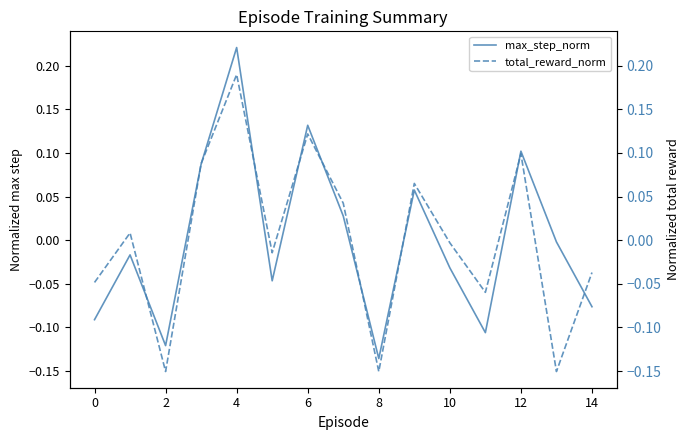

In total_reward_norm, how many points are lower than both neighbors (excluding endpoints)?

5